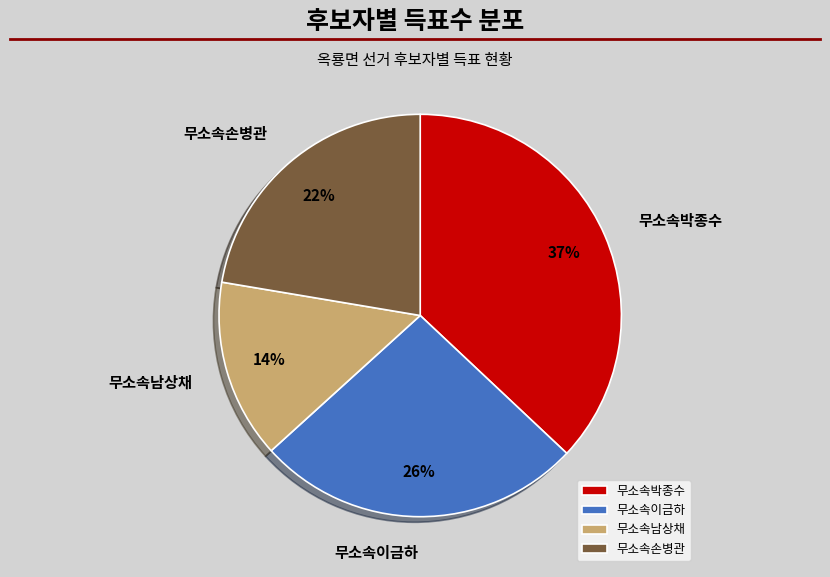

Rank the categories by value from lowest to highest.

무소속남상채, 무소속손병관, 무소속이금하, 무소속박종수